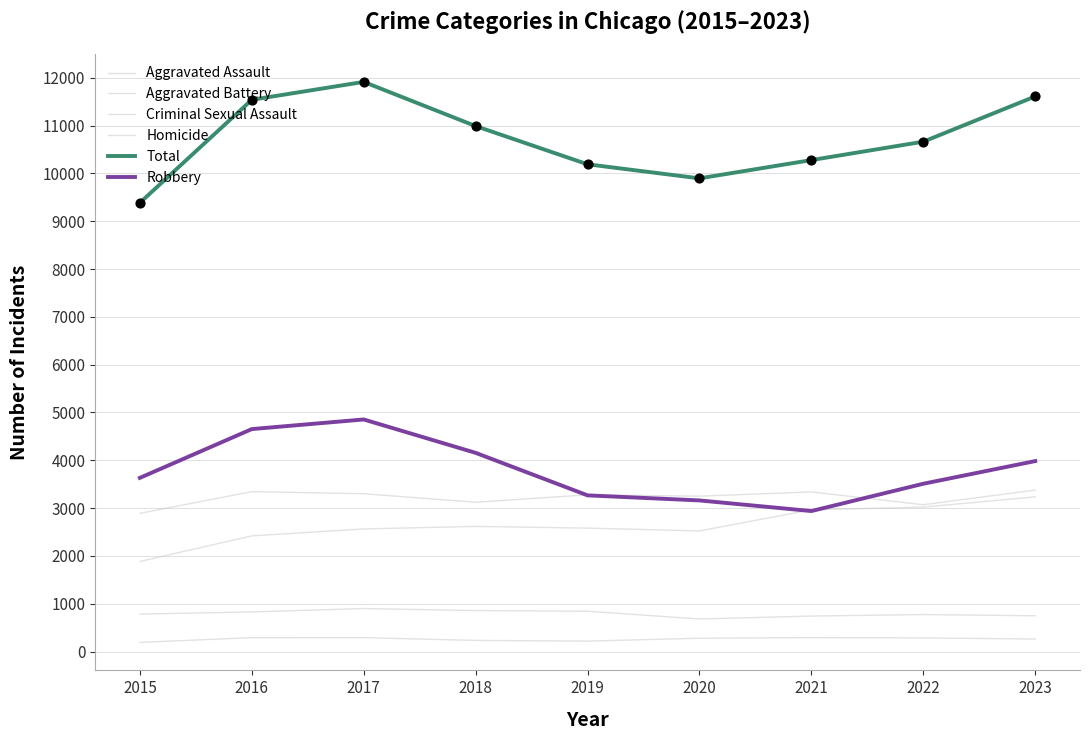

At which category is the sum across all series the highest?

2017